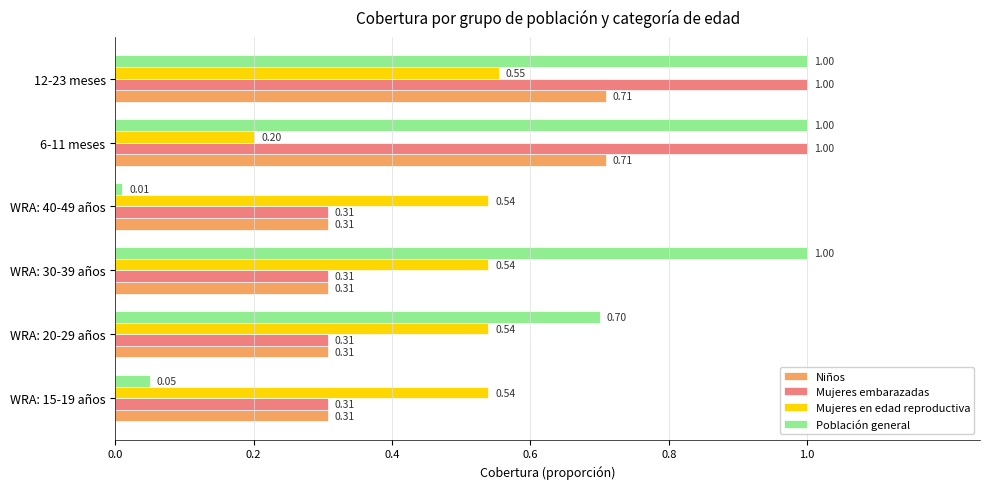

List the series in order of their overall mean, lowest first.

Niños, Mujeres en edad reproductiva, Mujeres embarazadas, Población general